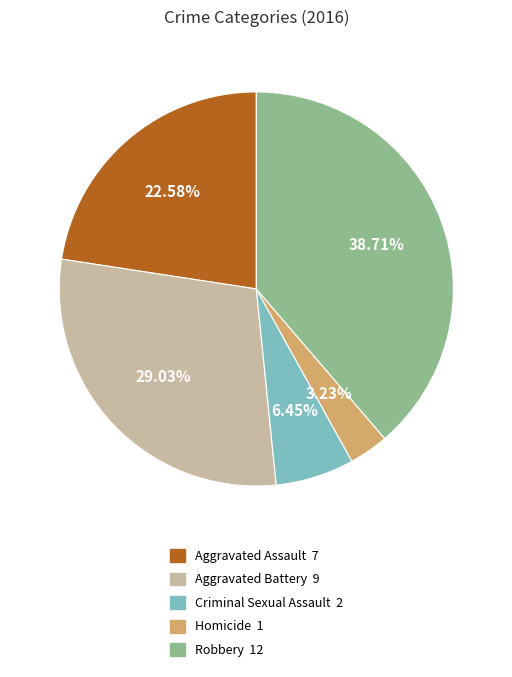

What percentage is NOT represented by Homicide?

96.8%